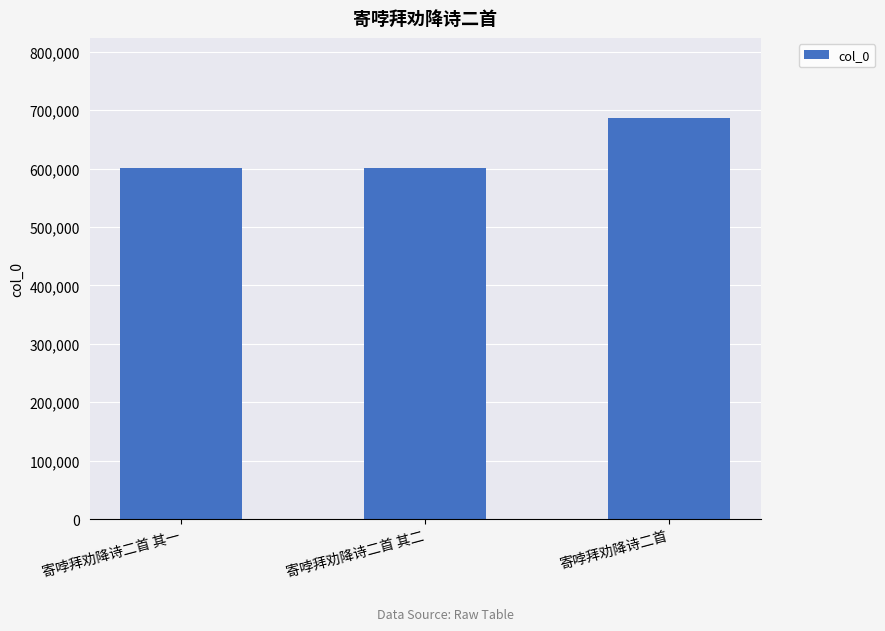

Is it true that the value at 寄哱拜劝降诗二首 其一 is 371315?

False